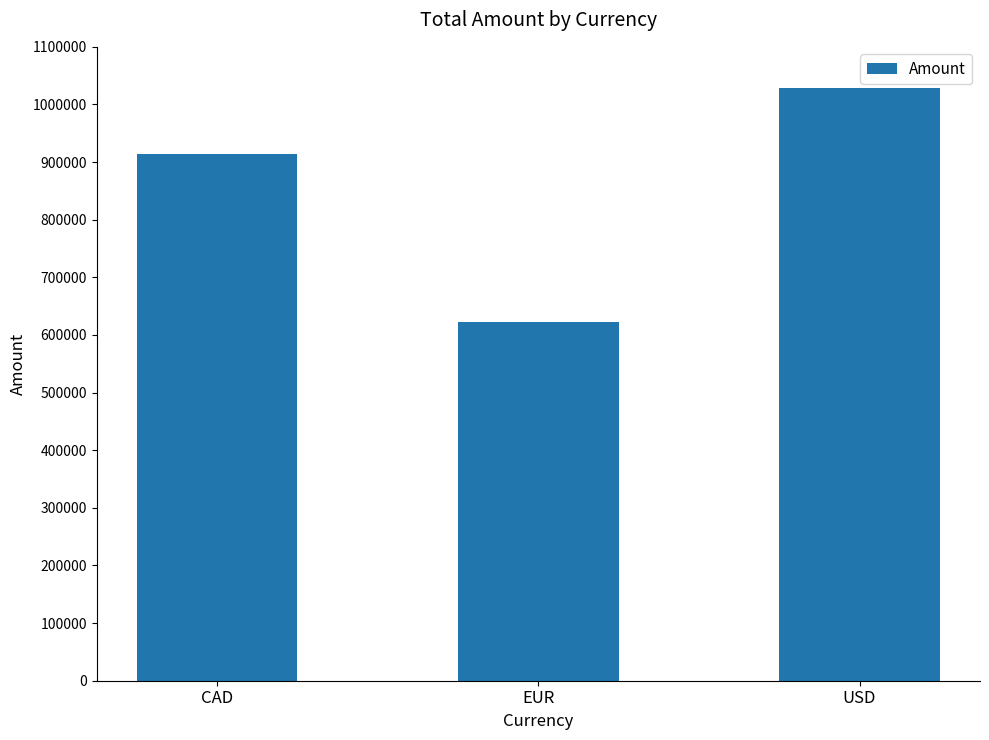

How many distinct data groups are displayed?

1